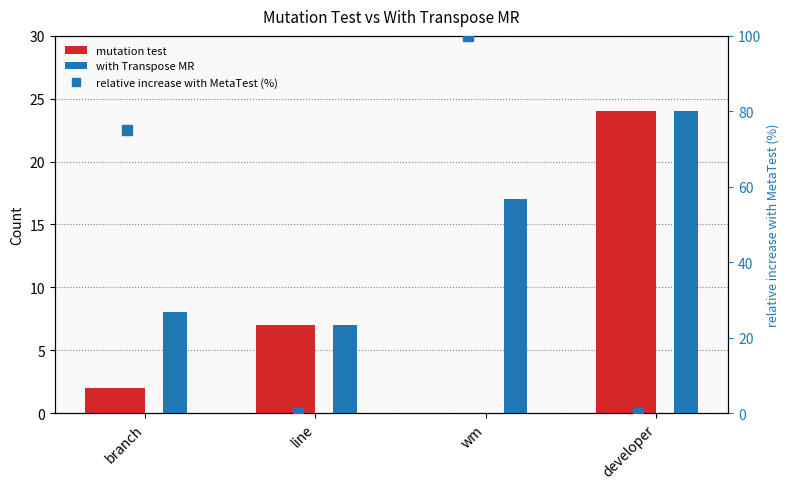

Reading left to right, list all the values displayed in this chart.

mutation test: 2	7	0	24
with Transpose MR: 8	7	17	24
relative increase with MetaTest (%): 75	0	100	0